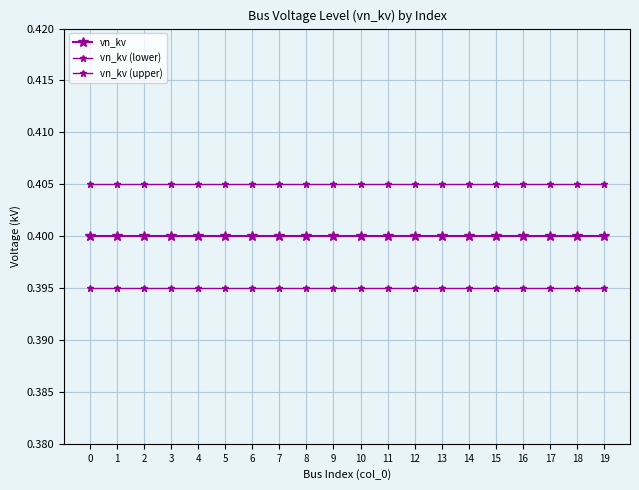

What is the maximum value for vn_kv?

0.4